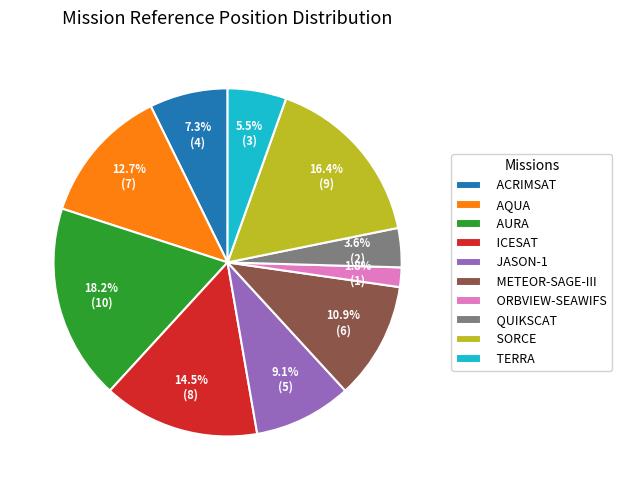

Which category has the smallest portion of the pie?

ORBVIEW-SEAWIFS